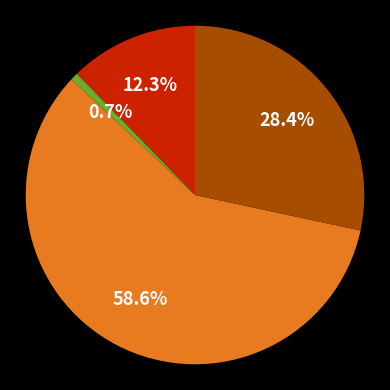

Is there any slice that represents more than half of the pie?

Yes